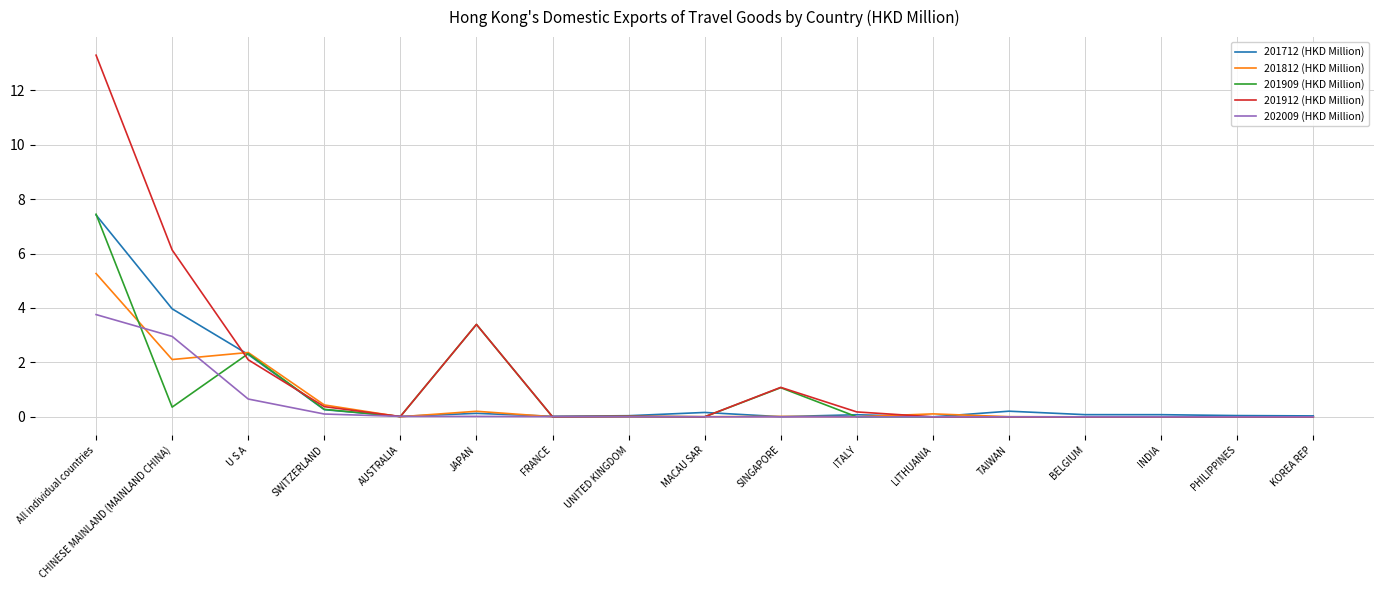

Is the value of 201912 (HKD Million) at SWITZERLAND greater than the value of 201812 (HKD Million) at UNITED KINGDOM?

Yes